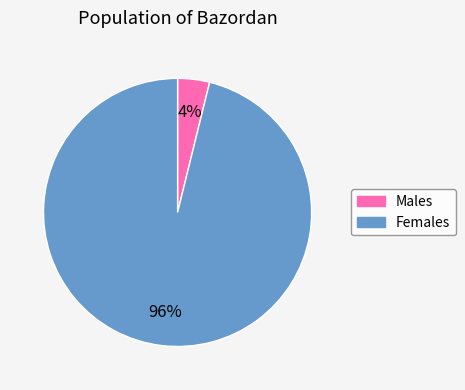

What percentage is the Females slice, to the nearest percent?

96%